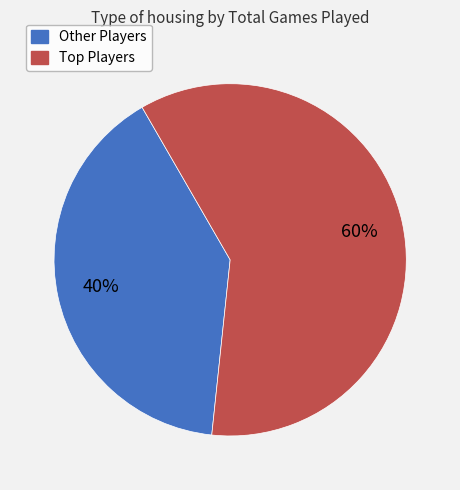

To the nearest percent, what is the difference between the largest and smallest slice percentages?

20%